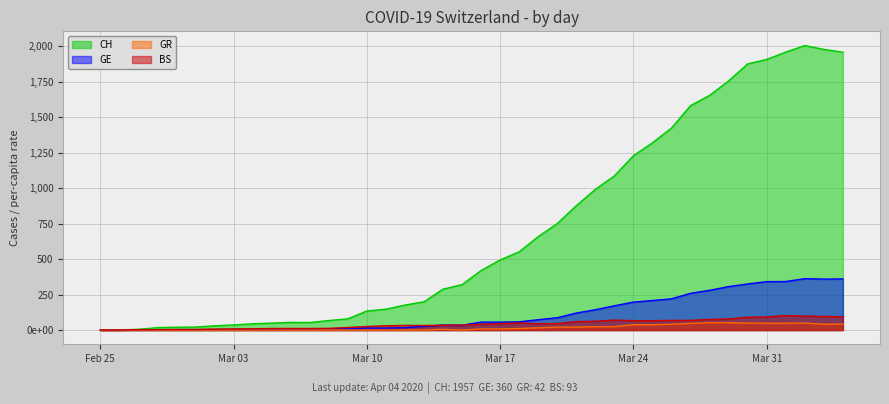

Is the value of GE at 31 greater than the value of GR at 32?

Yes